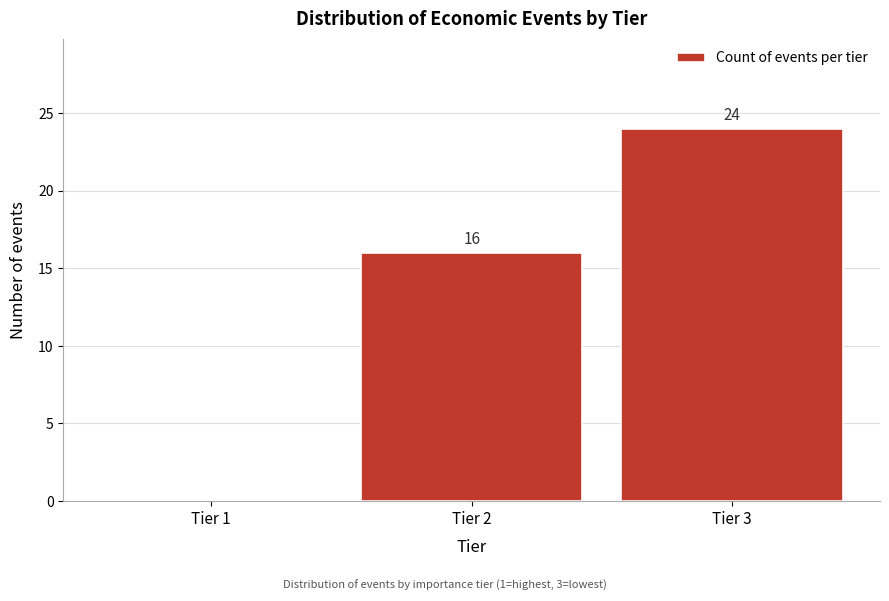

Reading left to right, extract all data points from this chart.

Tier 1=0	Tier 2=16	Tier 3=24